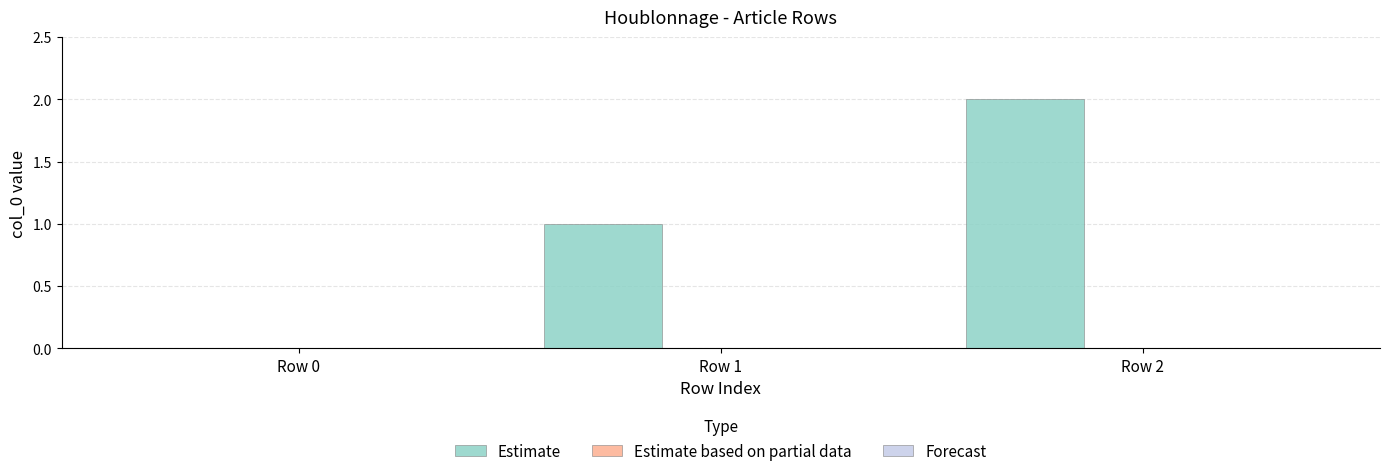

What is the sum of all values?

3